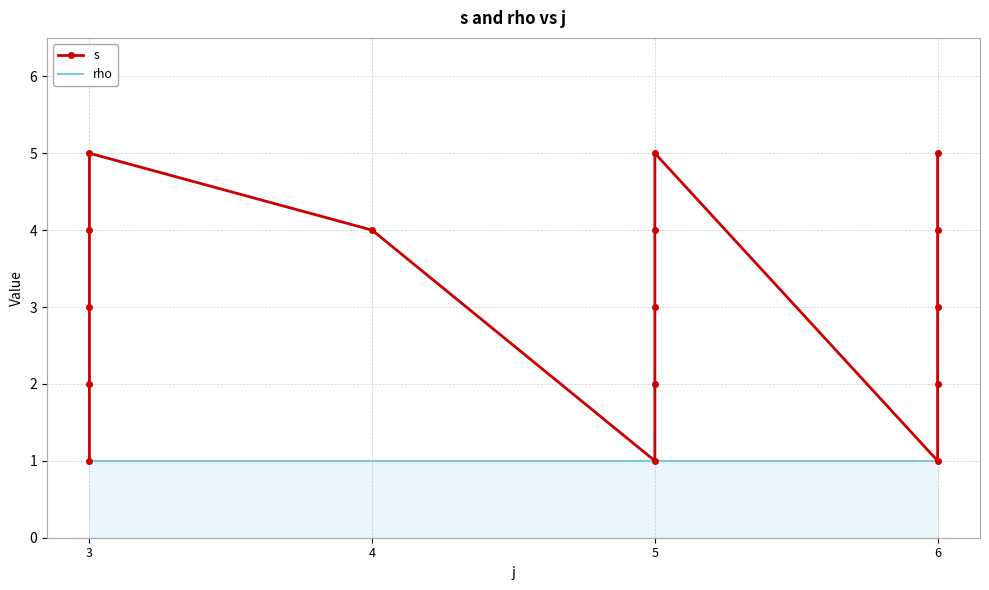

Count the s values in the range 2 to 4.

10